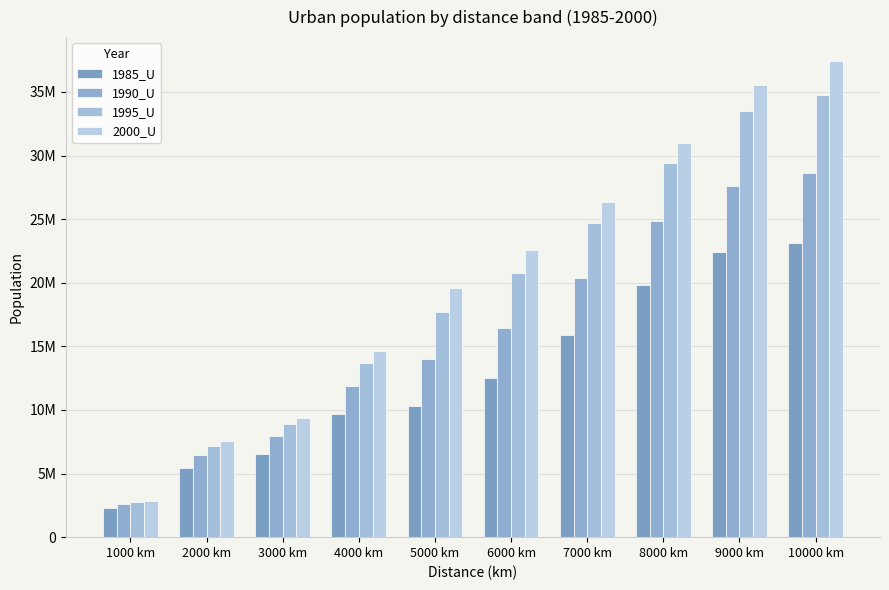

Rank the series by their maximum value, from highest to lowest.

2000_U, 1995_U, 1990_U, 1985_U